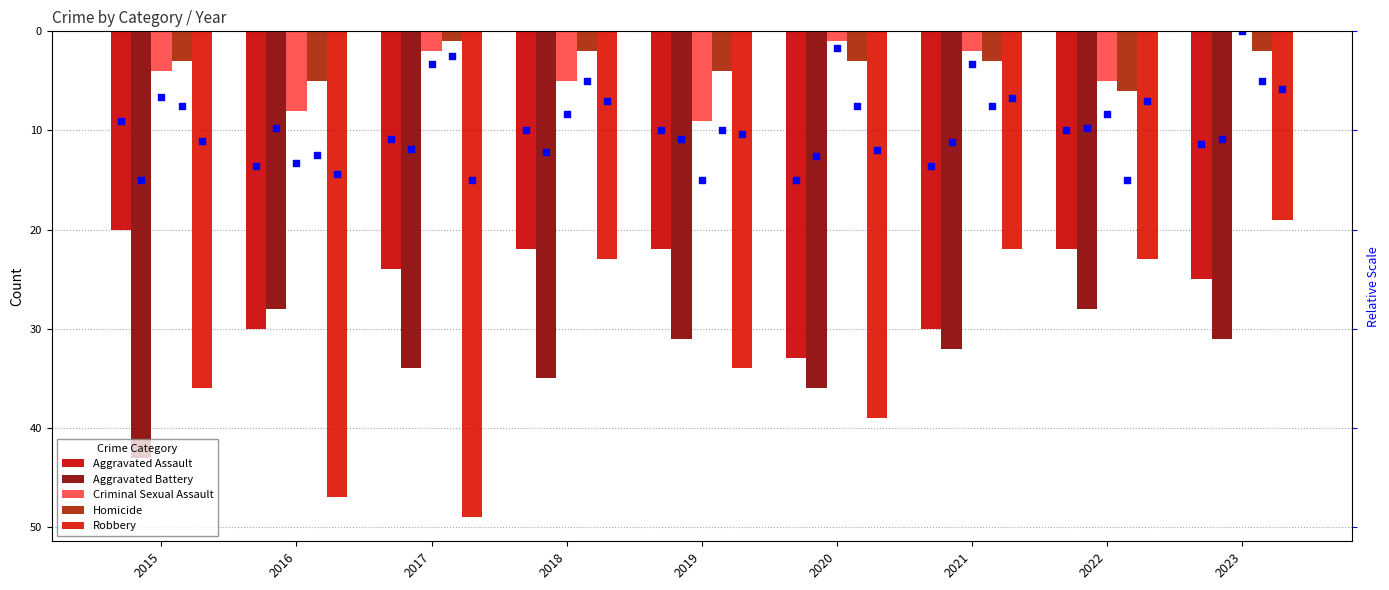

At which category is the sum across all series the highest?

2023